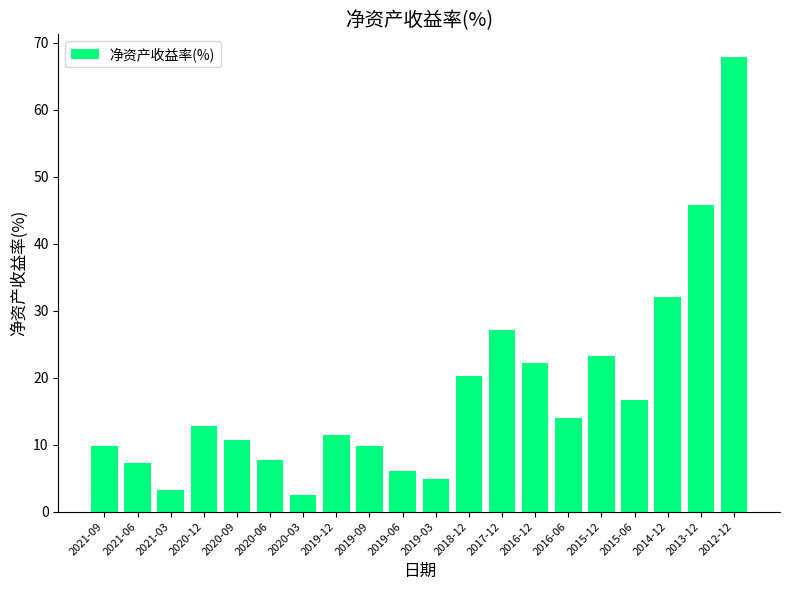

Where does the data first go above 12?

2020-12